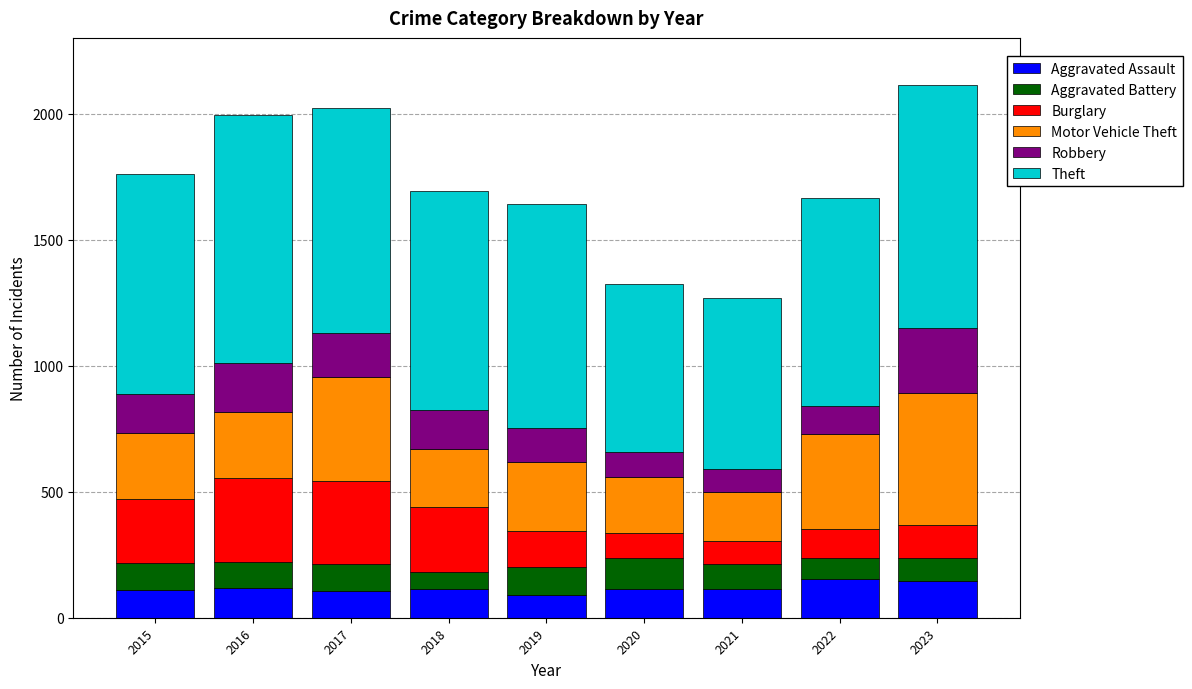

Is it true that Aggravated Assault equals 185 at 2017?

False